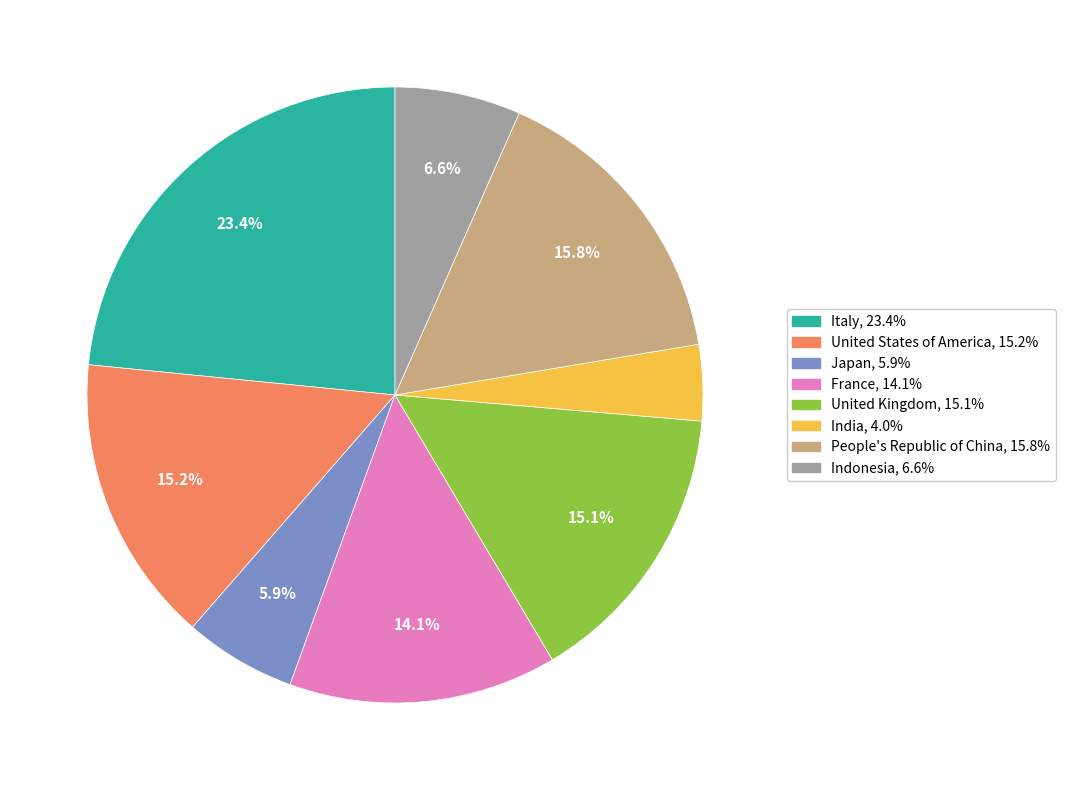

Between France and United States of America, which is larger?

United States of America